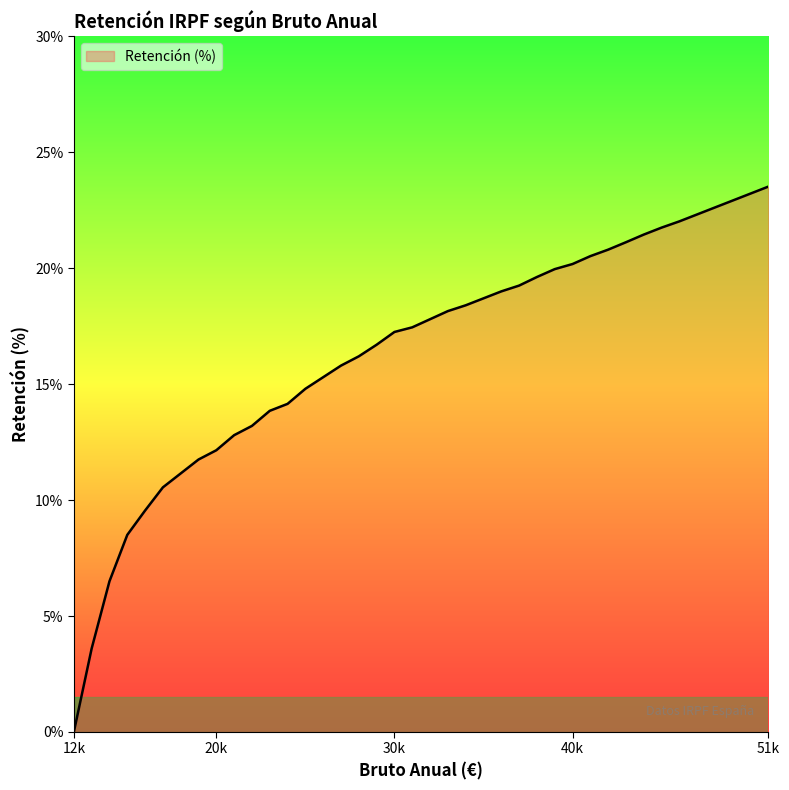

What is the maximum value shown in the chart?

23.5